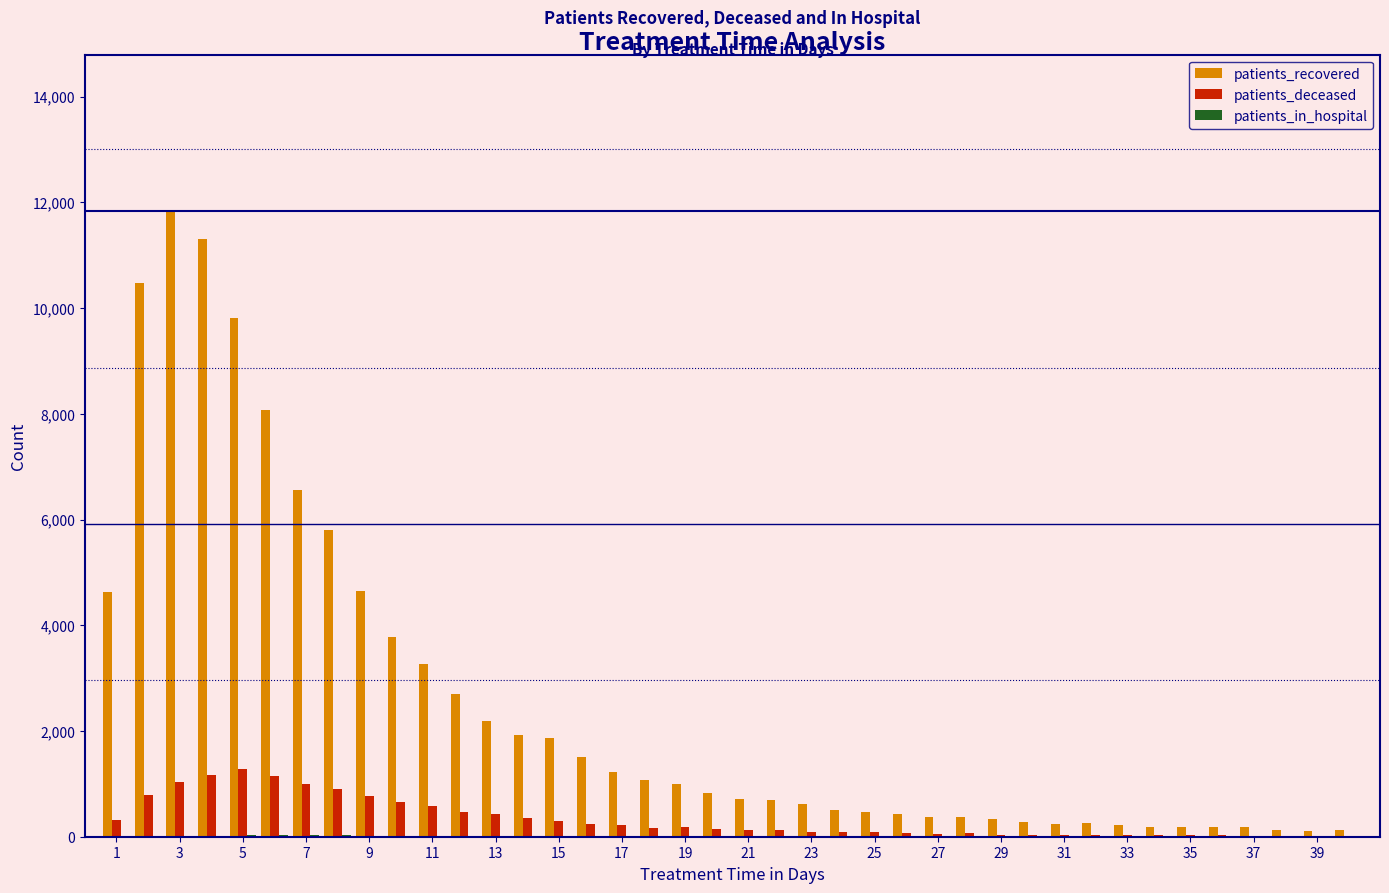

What is the maximum value shown in the chart?

11833